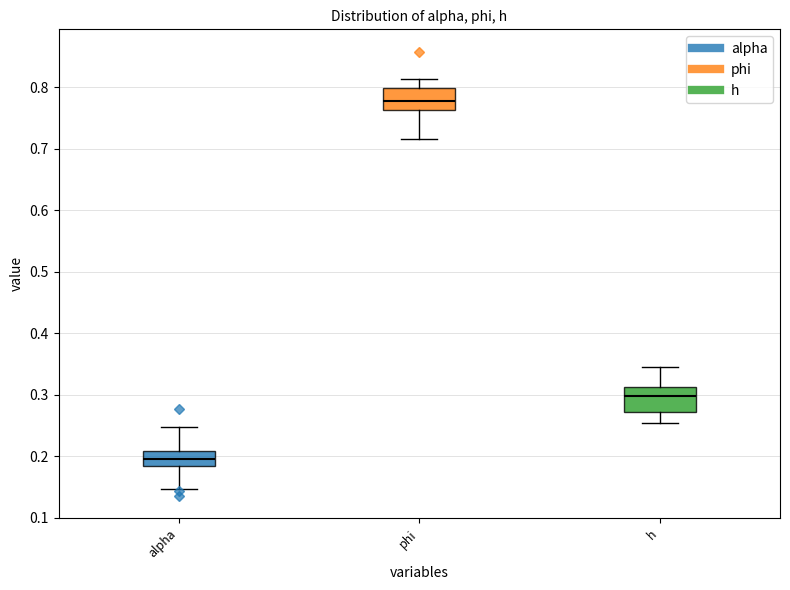

Reading left to right, read every box against the y-axis: the position of its median line, the range the box covers, and the ends of its whiskers. The values are not printed on the chart, so give them approximately, as read against the axis.

alpha: median 0.20, box 0.18 to 0.21, whiskers 0.15 to 0.25
phi: median 0.78, box 0.76 to 0.80, whiskers 0.72 to 0.81
h: median 0.30, box 0.27 to 0.31, whiskers 0.25 to 0.35